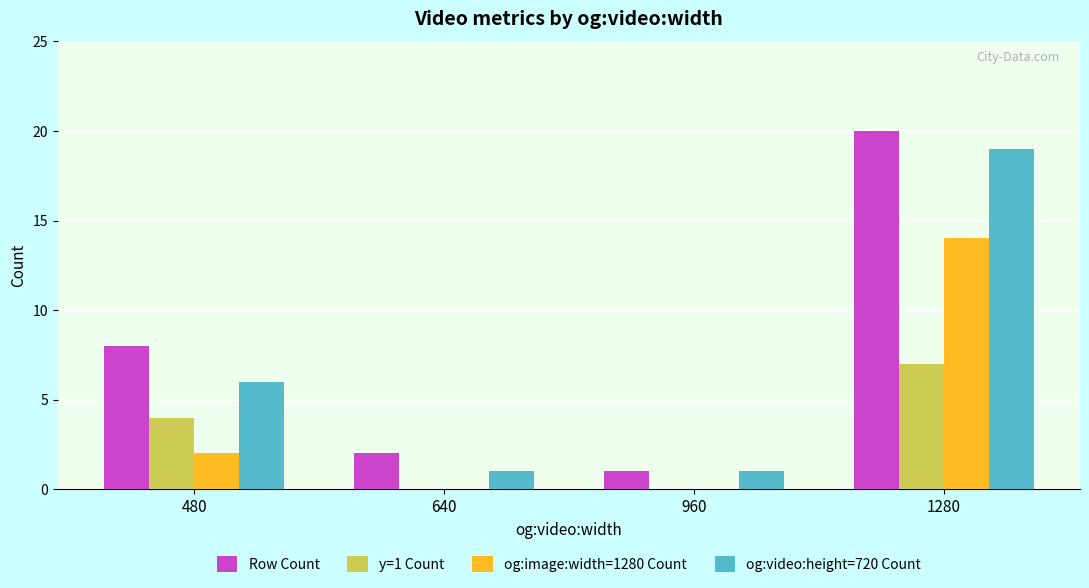

At which label is y=1 Count closest to 3?

480